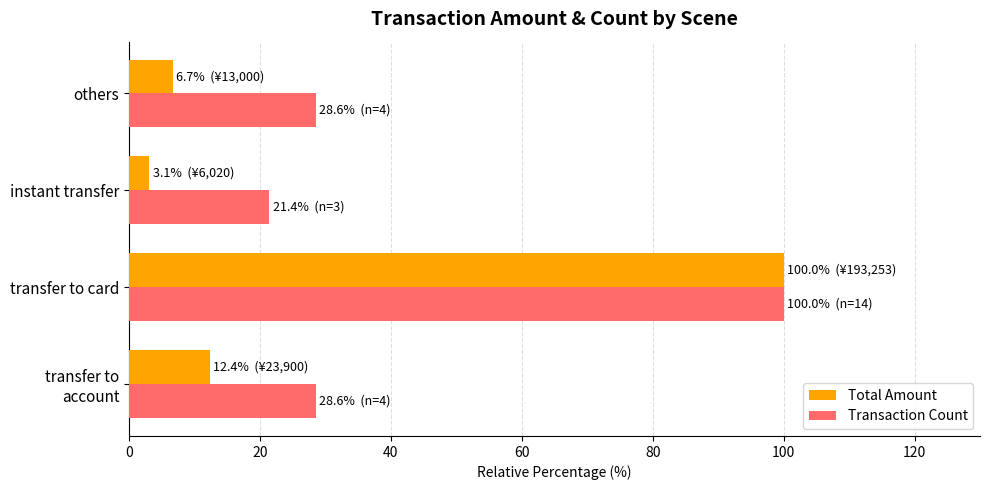

What value does the Total Amount series have at instant transfer?

3.1